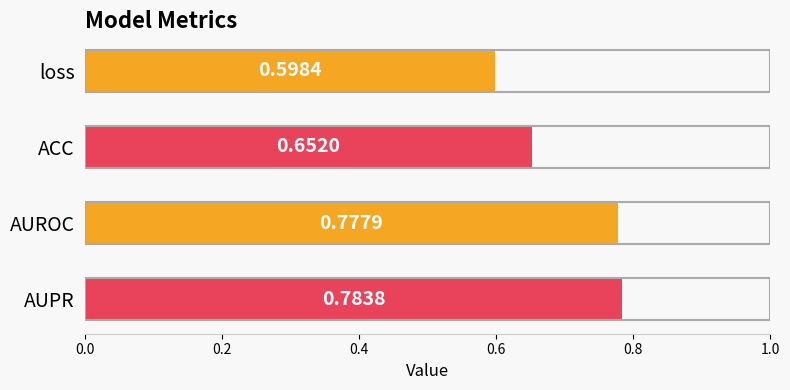

Where is the data nearest to the value 0?

loss